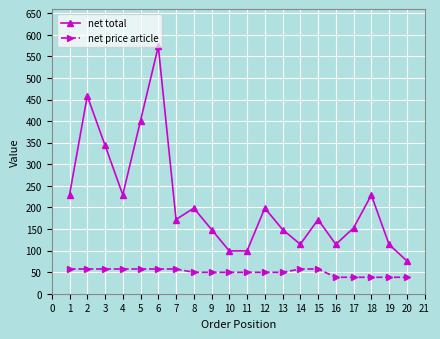

The value of net price article at 17 is 38.1. True or false?

True